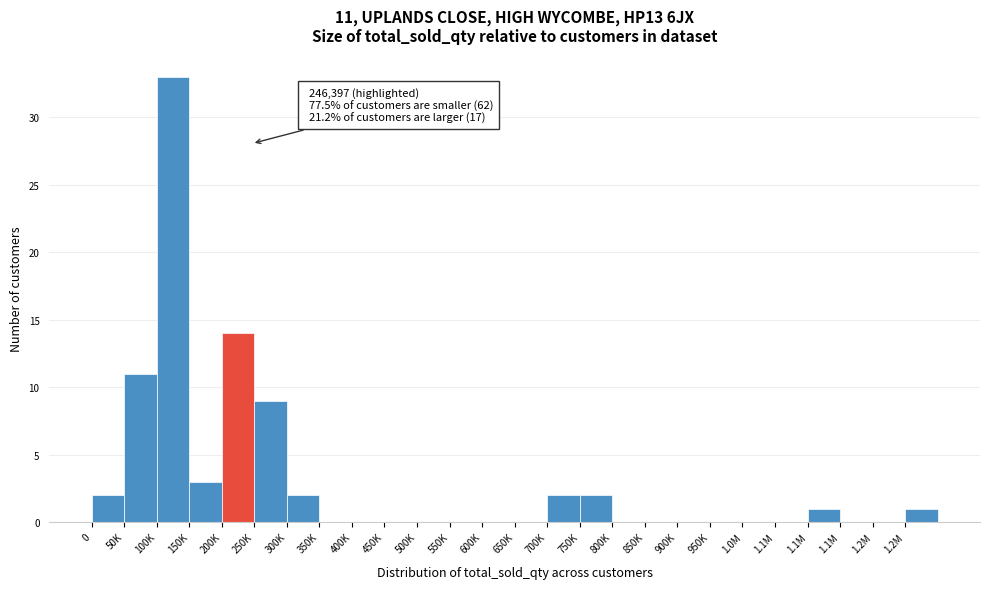

How many categories are shown in the chart?

26